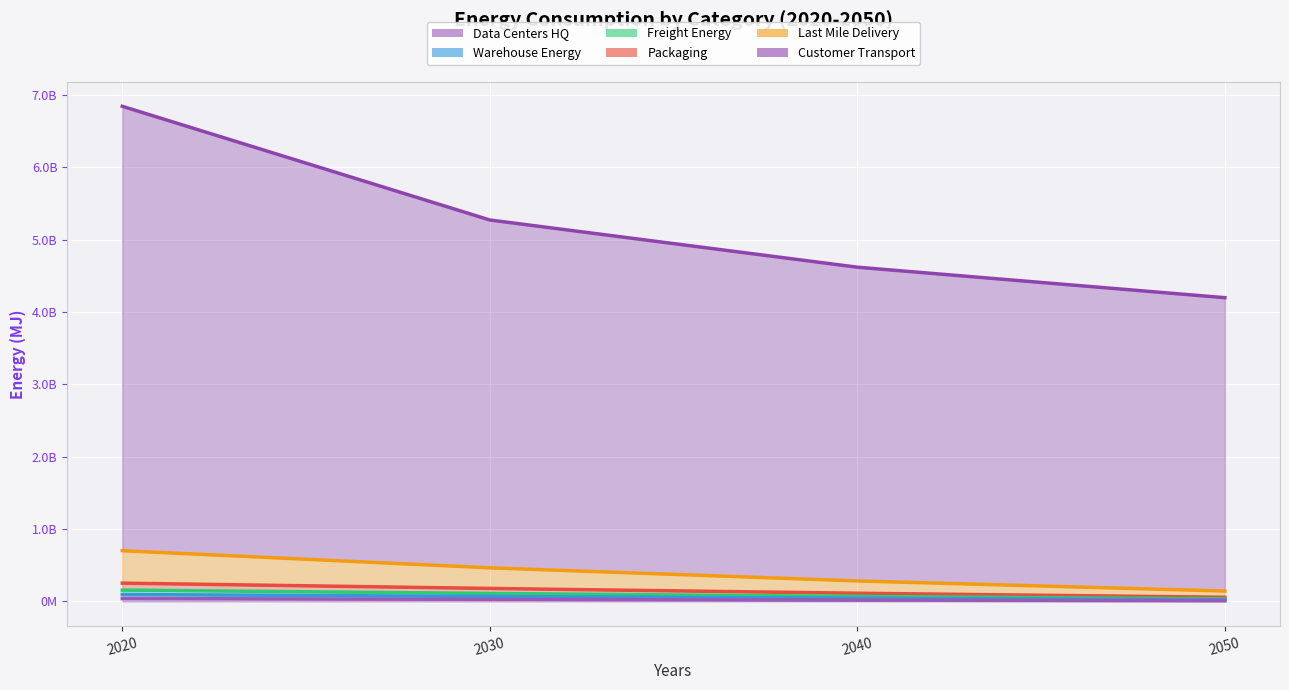

True or false: Data_Centers_HQ and Last_Mile_Delivery intersect in this chart.

False